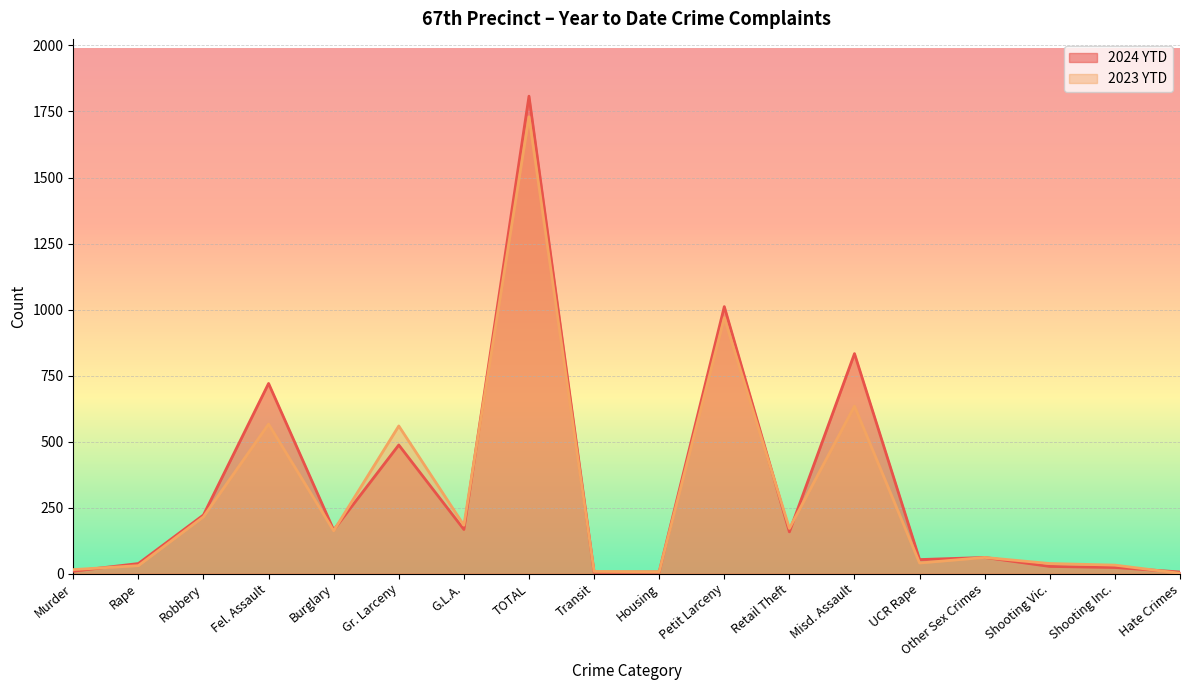

At which category does 2024 YTD reach its first local peak?

Fel. Assault